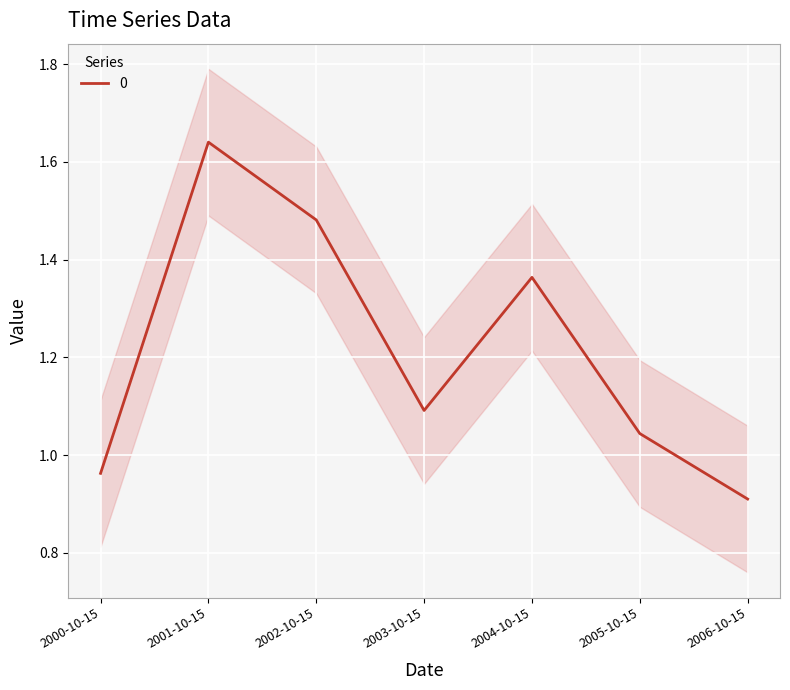

True or false: there are more than 1 points higher than both neighbors.

True